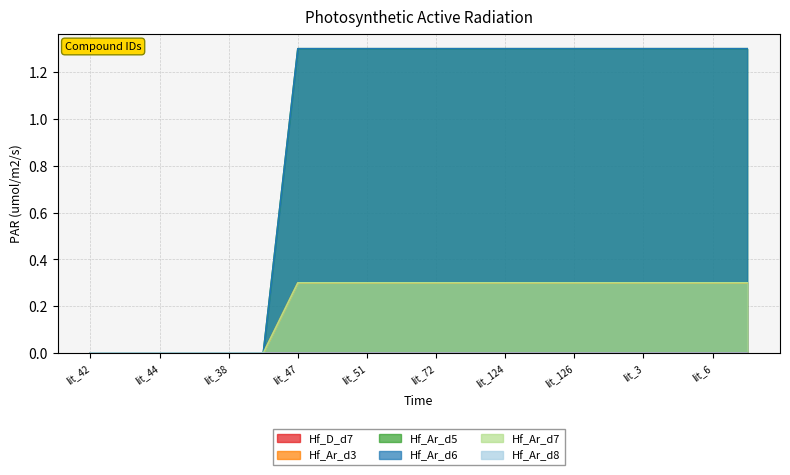

What is the sum of all Hf_Ar_d7 values?

4.2